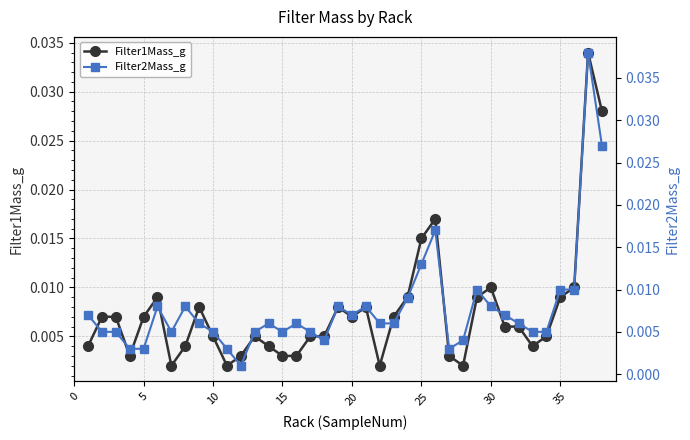

Rank the series by their average value, from lowest to highest.

Filter1Mass_g, Filter2Mass_g